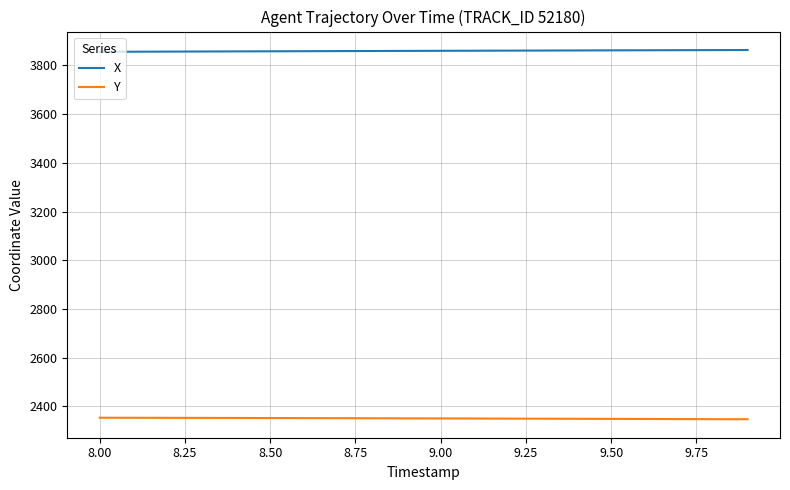

List the series in order of their overall mean, highest first.

X, Y